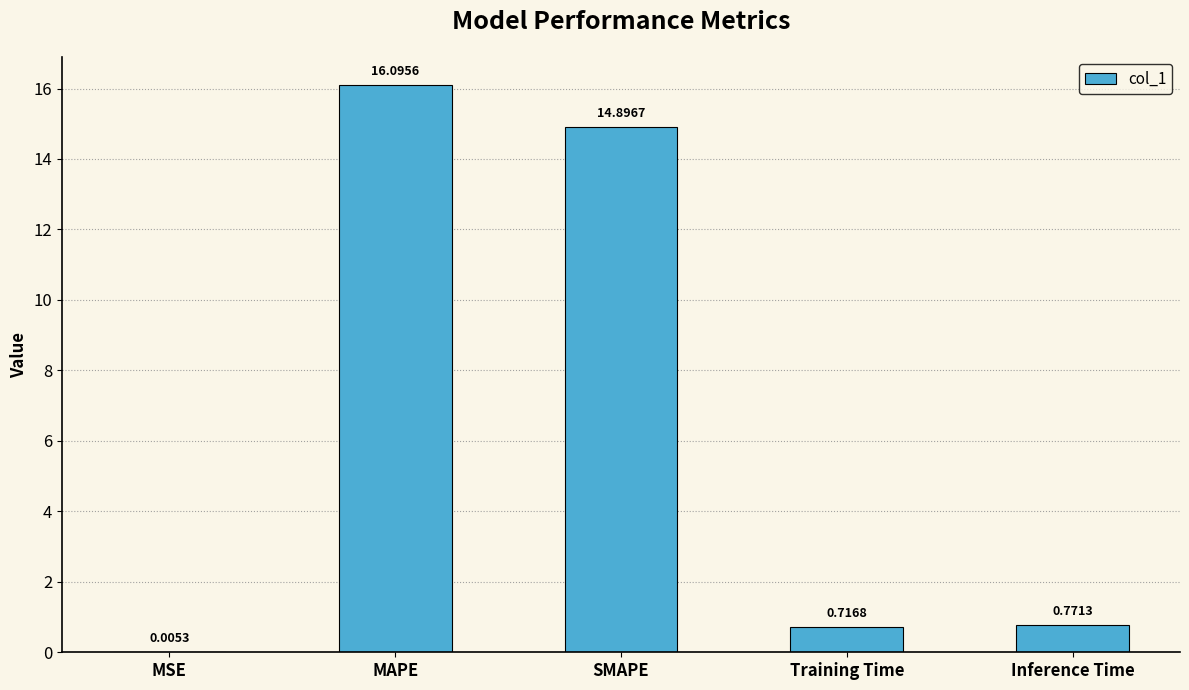

Count the number of data series in this chart.

1